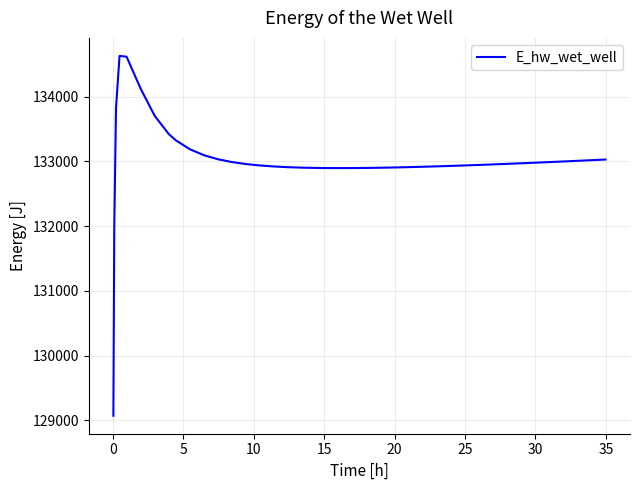

What is the difference between the maximum and minimum values?

5557.8